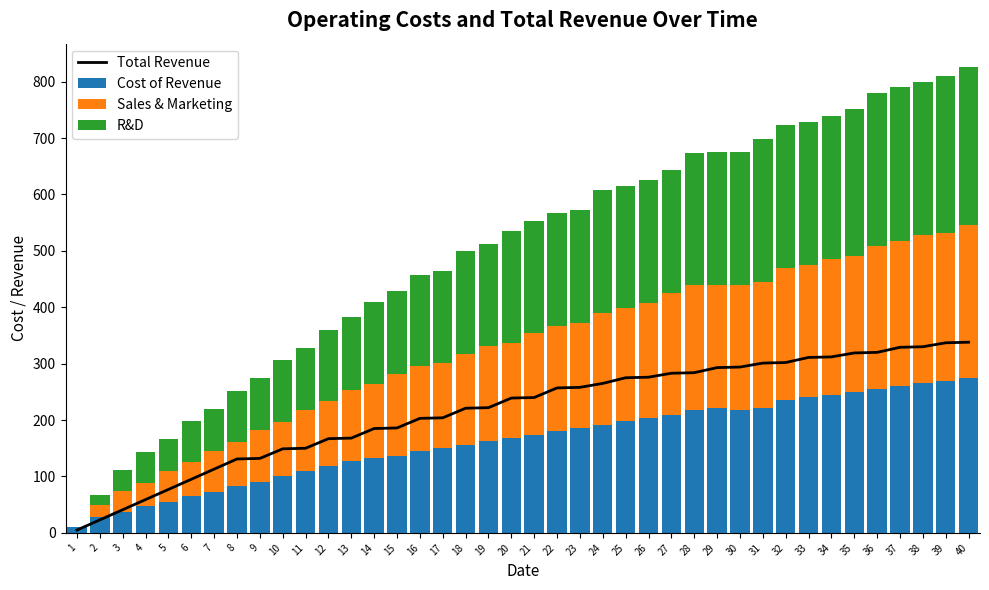

How many values in the Cost of Revenue series exceed 173?

19